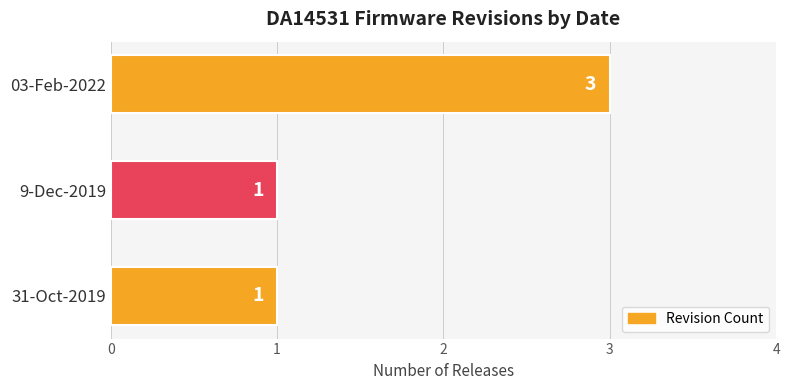

Is it true that the value at 03-Feb-2022 is 5?

False